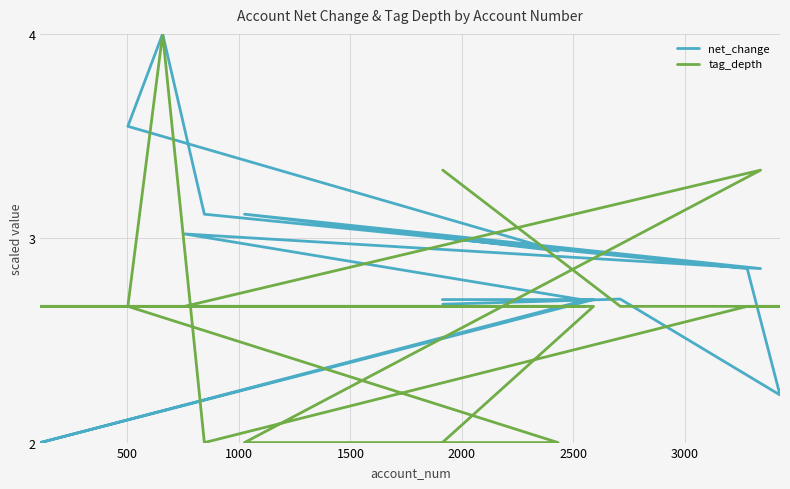

At how many categories does at least one series exceed 2?

15